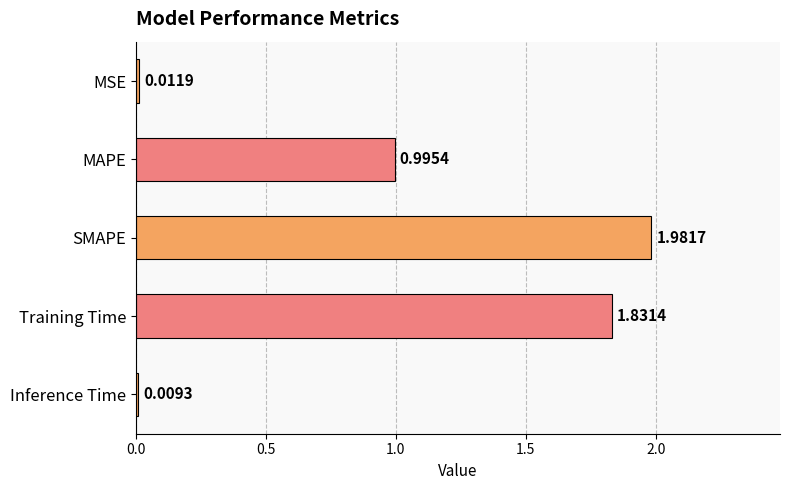

What is the change in value from Training Time to Inference Time?

-1.8